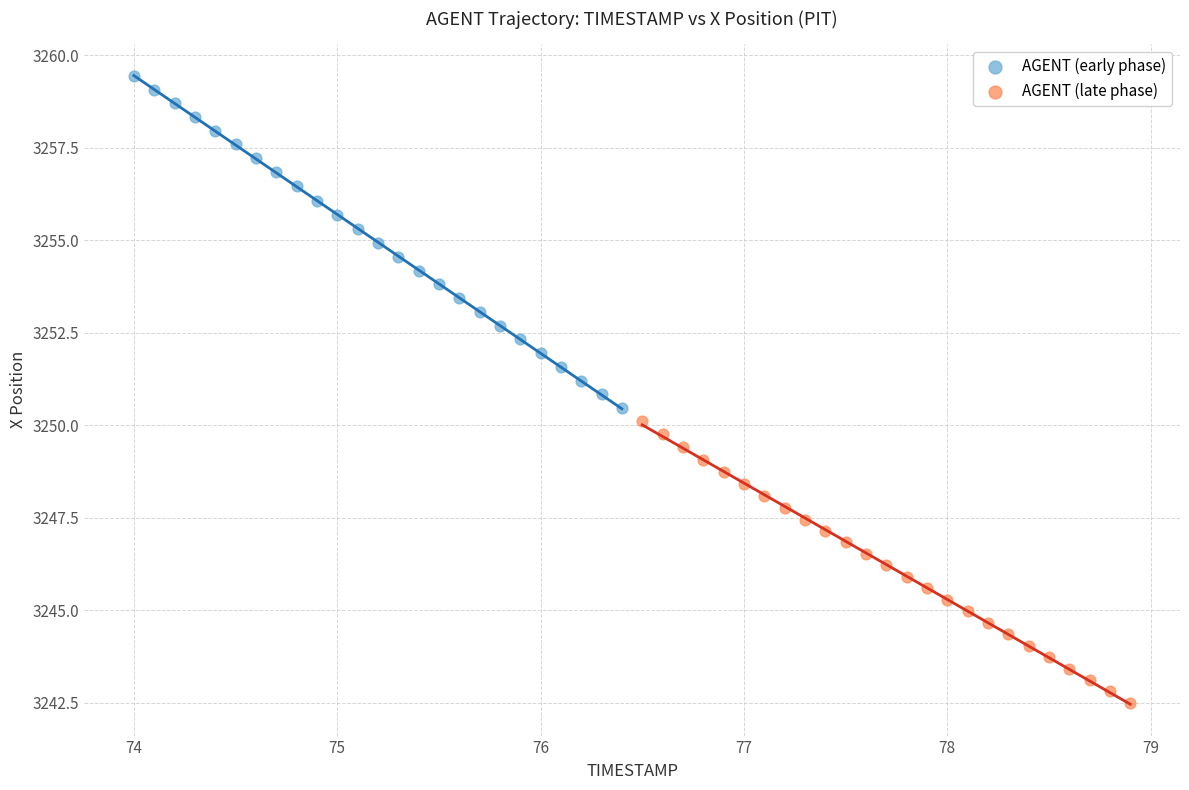

Which series contains the highest Y value?

AGENT (early phase)